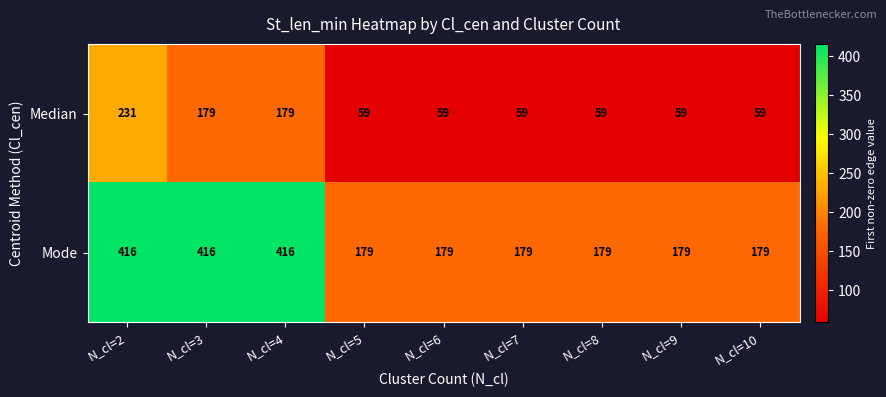

What is the difference between the second highest and minimum values in the Median series?

120